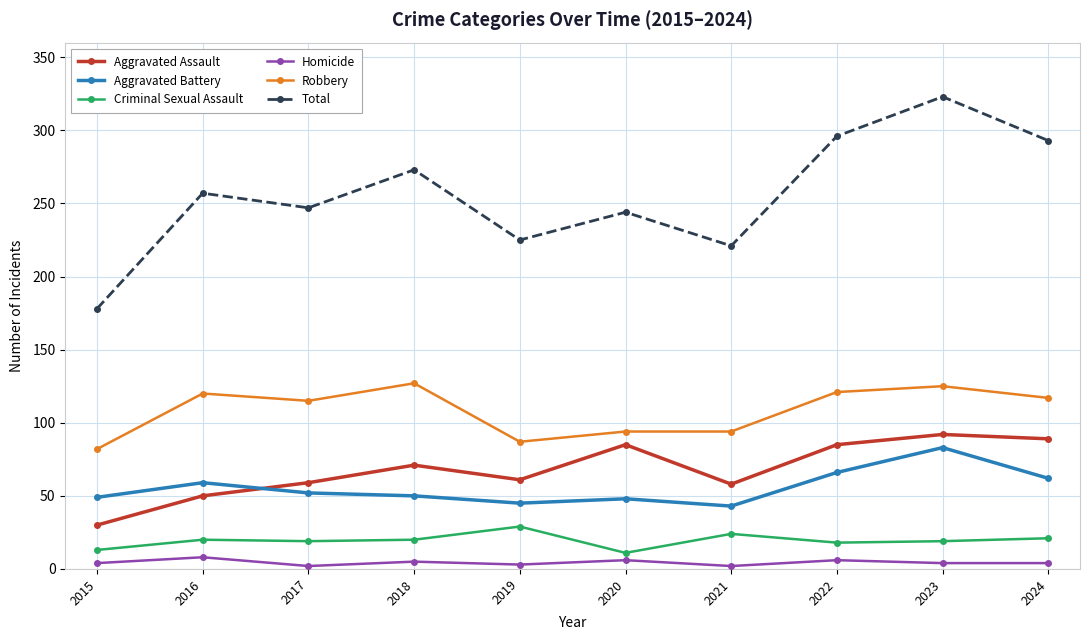

Is the value of Criminal Sexual Assault at 2016 greater than the value of Robbery at 2019?

No